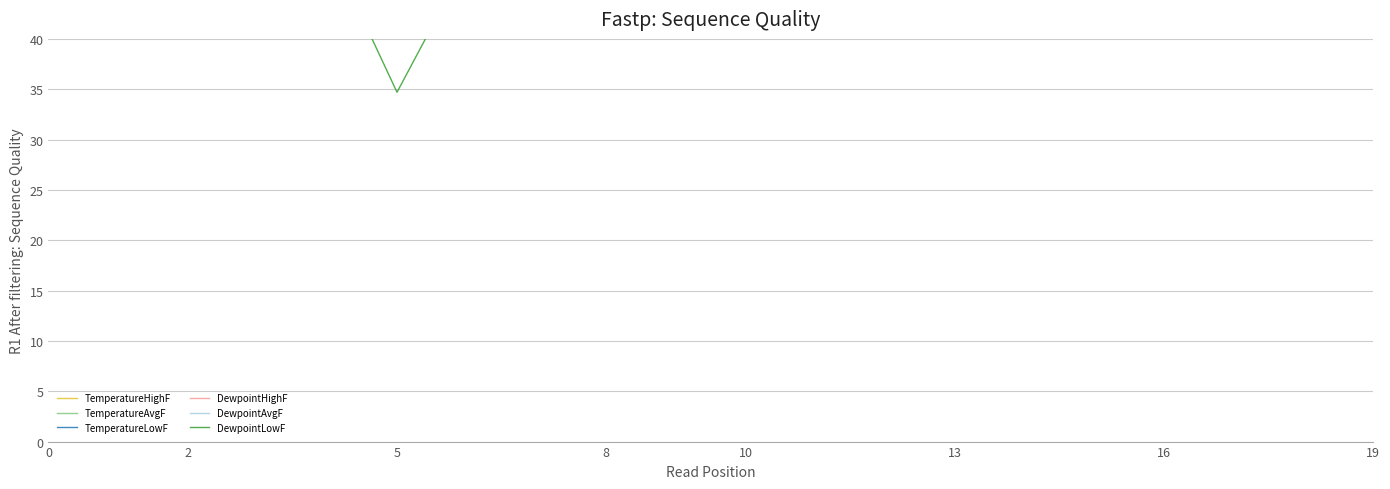

What are all the series names shown in the legend?

TemperatureHighF, TemperatureAvgF, TemperatureLowF, DewpointHighF, DewpointAvgF, DewpointLowF